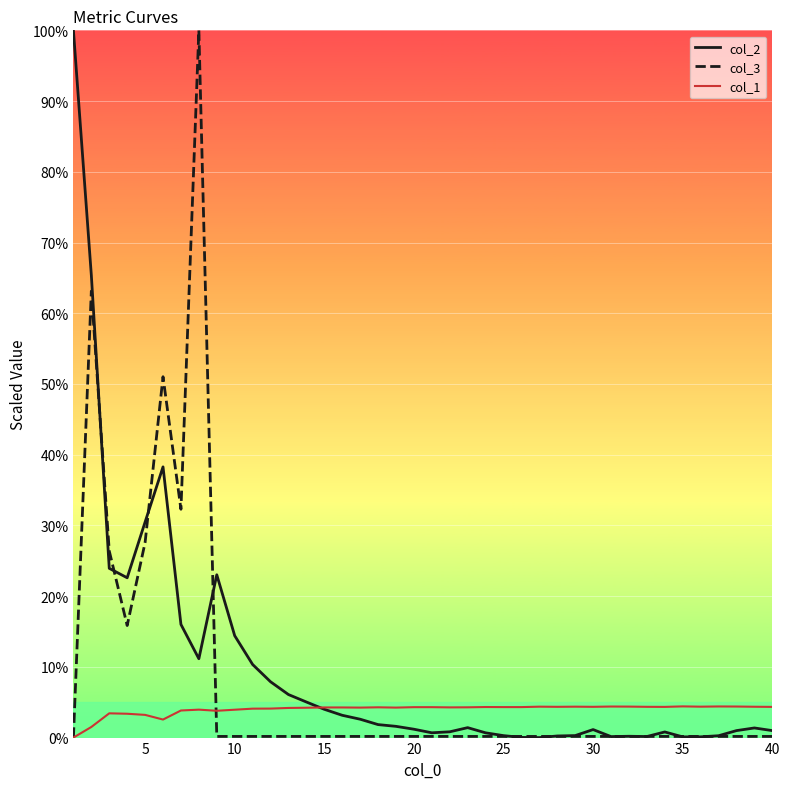

True or false: col_1 has more than 2 points higher than both neighbors.

True